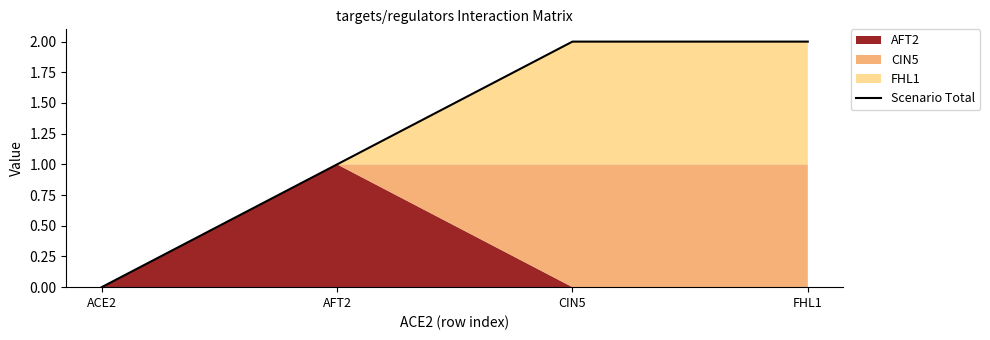

True or false: the data shows 3 at CIN5.

False